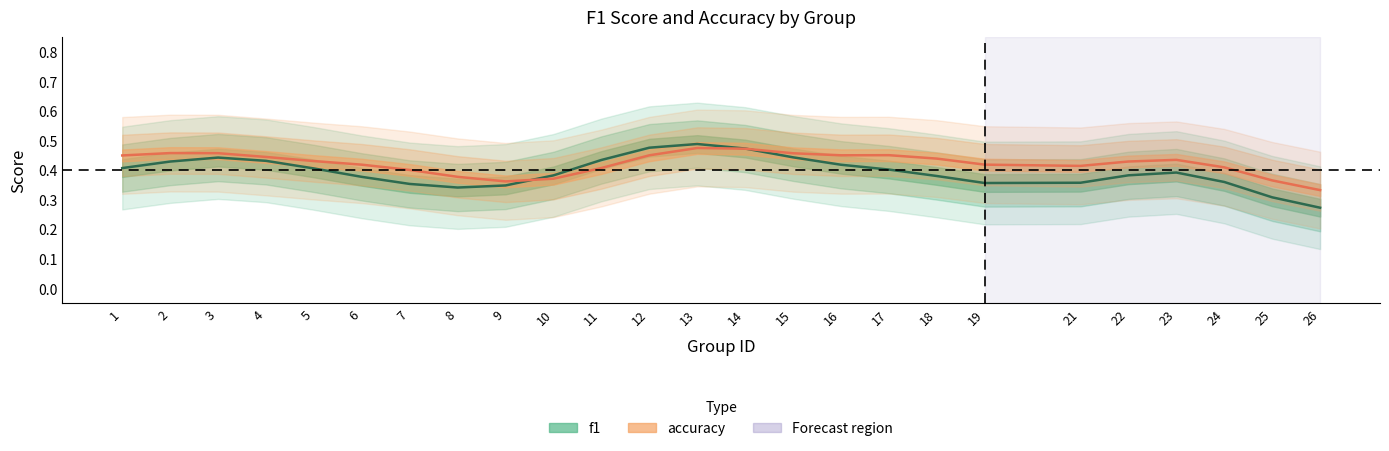

Rank the series at 13 from lowest to highest value.

f1, accuracy